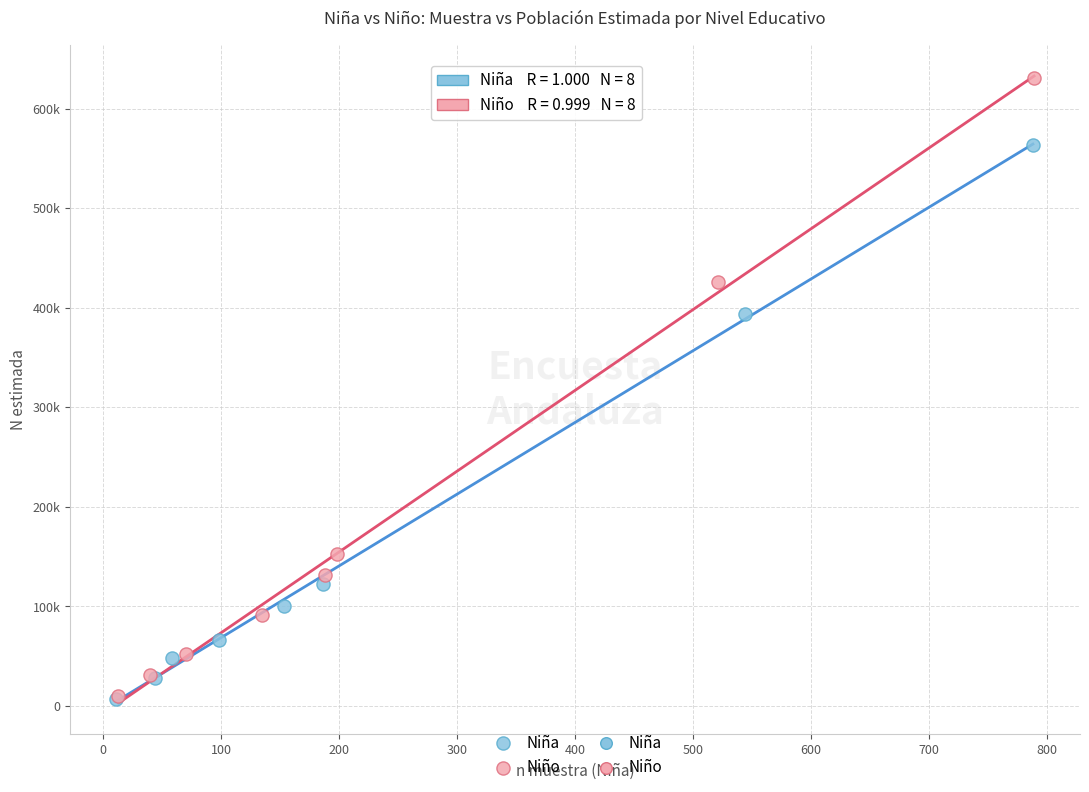

Which series contains the highest Y value?

Niño